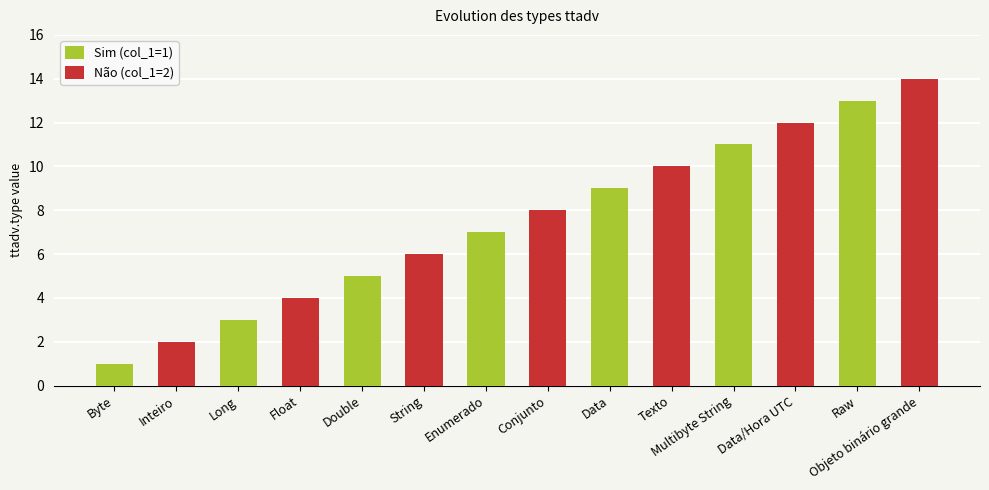

What are all the series names shown in the legend?

Sim (col_1=1), Não (col_1=2)